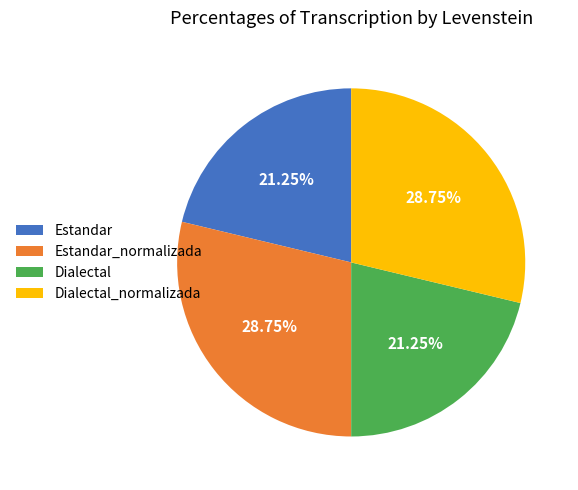

Is it true that Estandar_normalizada is 41% of the pie?

False